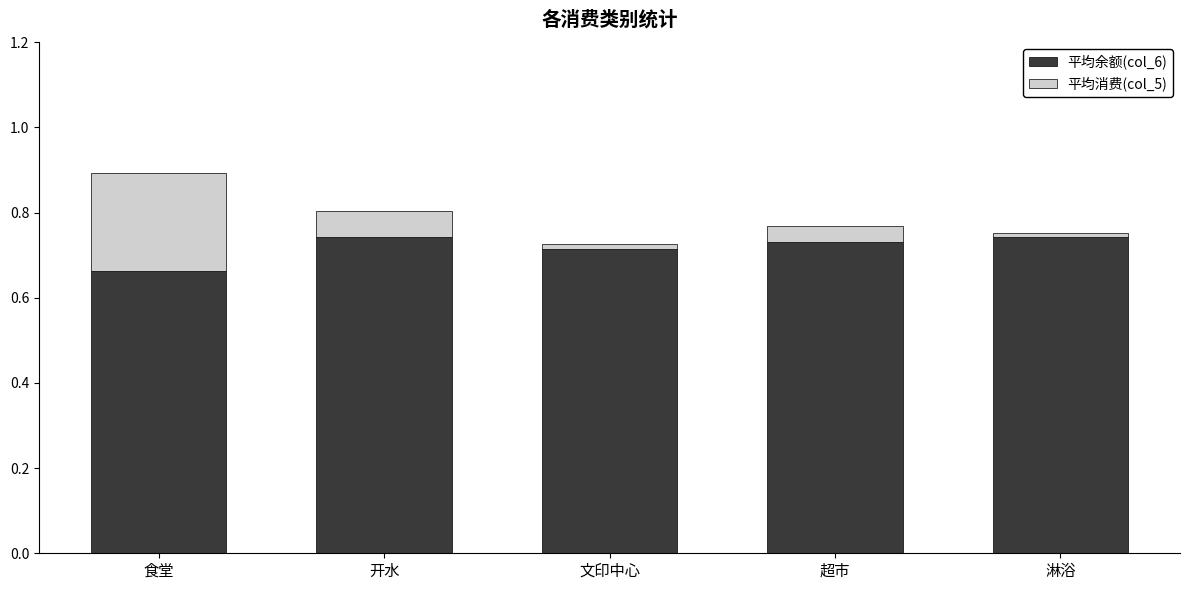

Which category has the lowest value in the 平均余额(col_6) series?

食堂